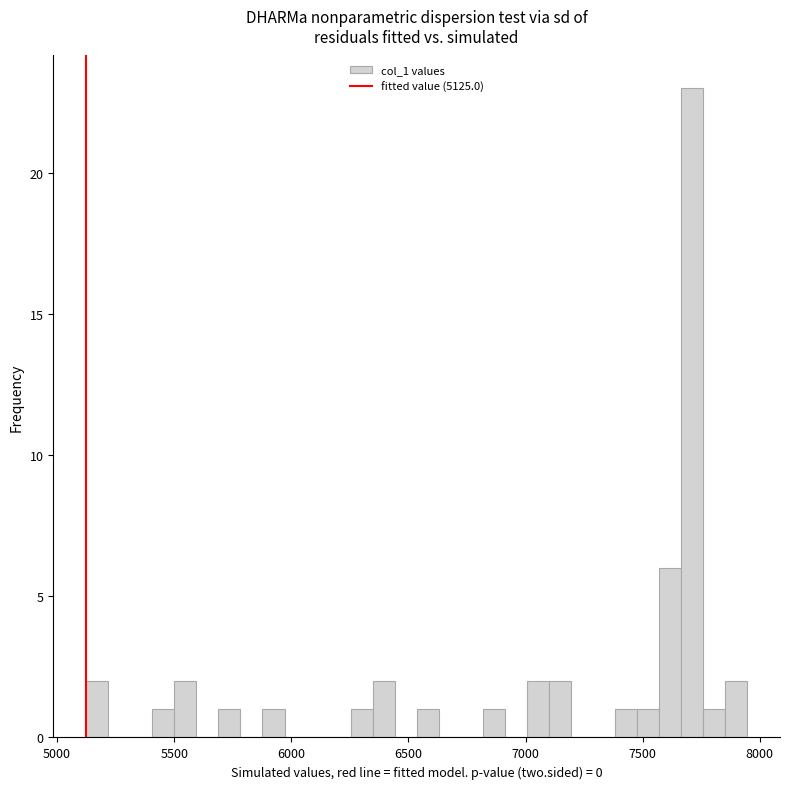

Read against the x-axis, roughly where is the centre of the tallest bar?

7700